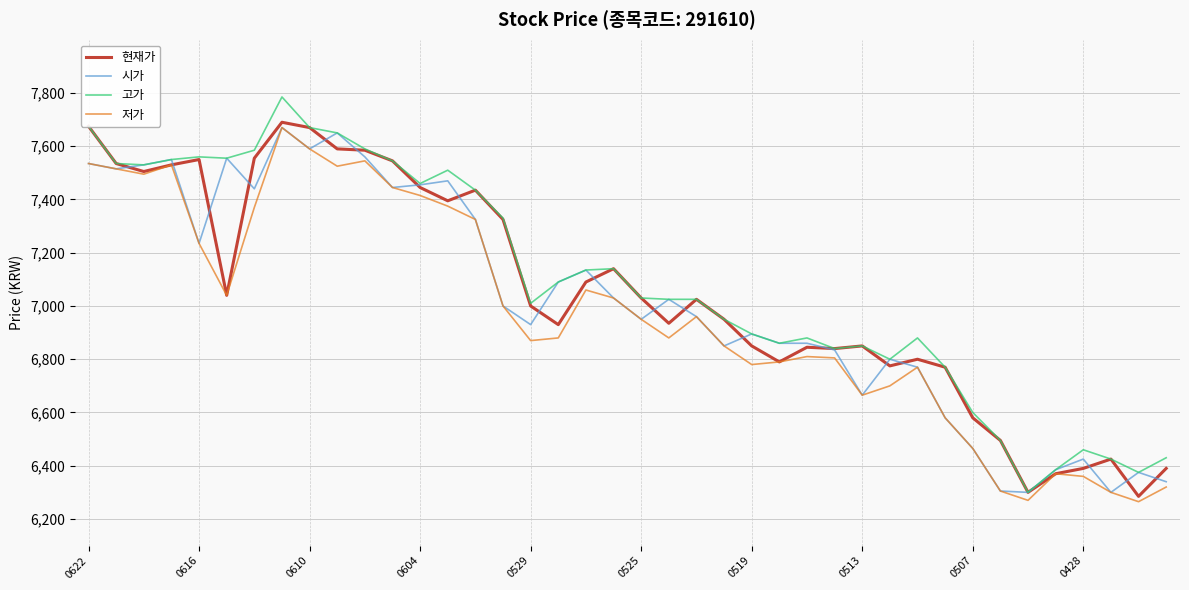

What is the lowest value of the 고가 series?

6300